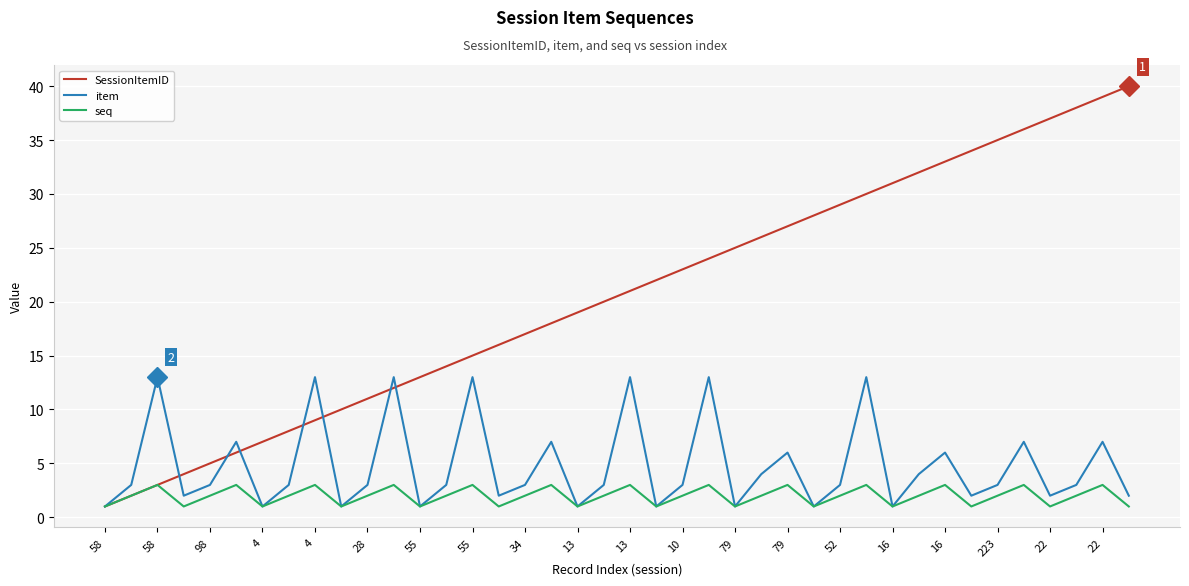

What is the highest value of the item series?

13